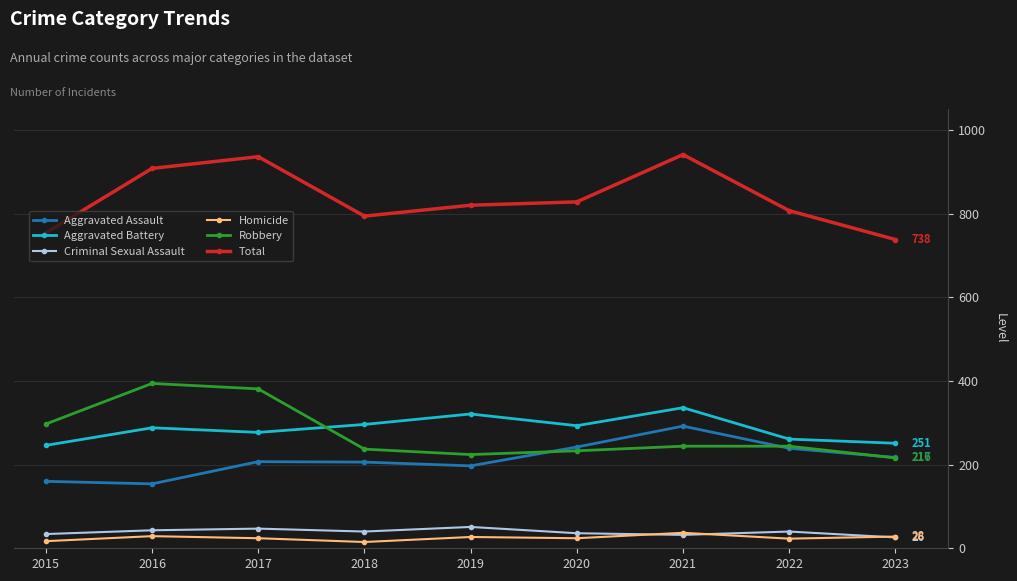

Where is the first local minimum for Robbery?

2019